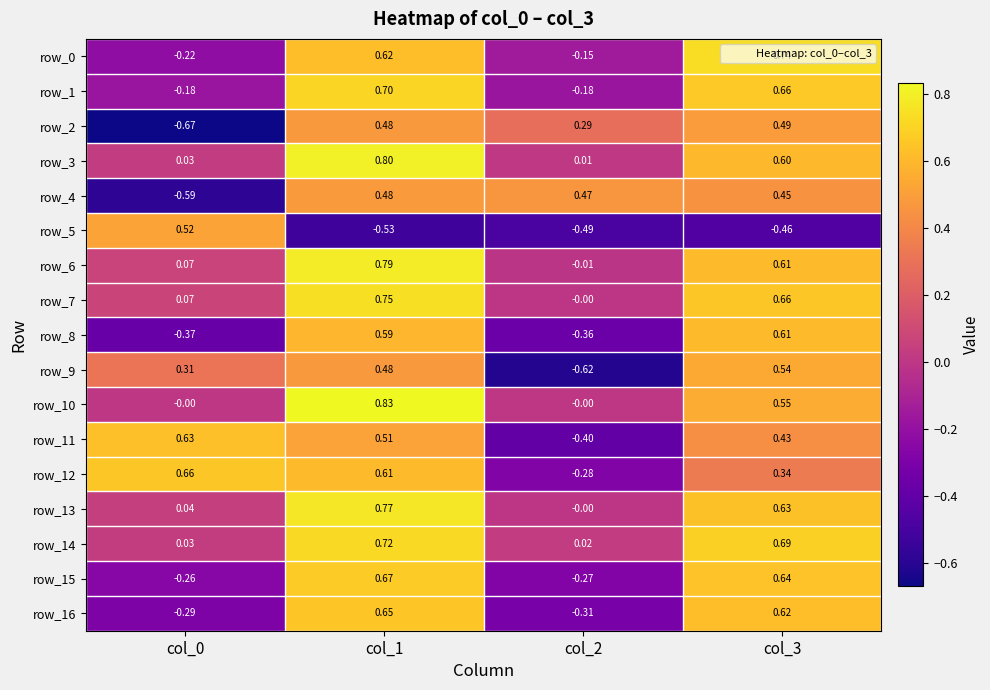

Is the value of row_6 at col_2 greater than the value of row_9 at col_1?

No